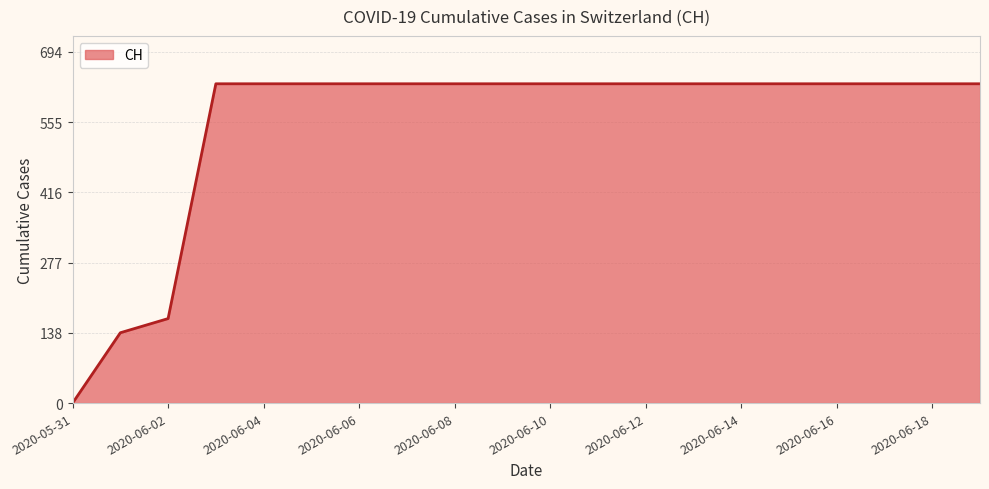

What is the difference between the maximum and minimum values?

631